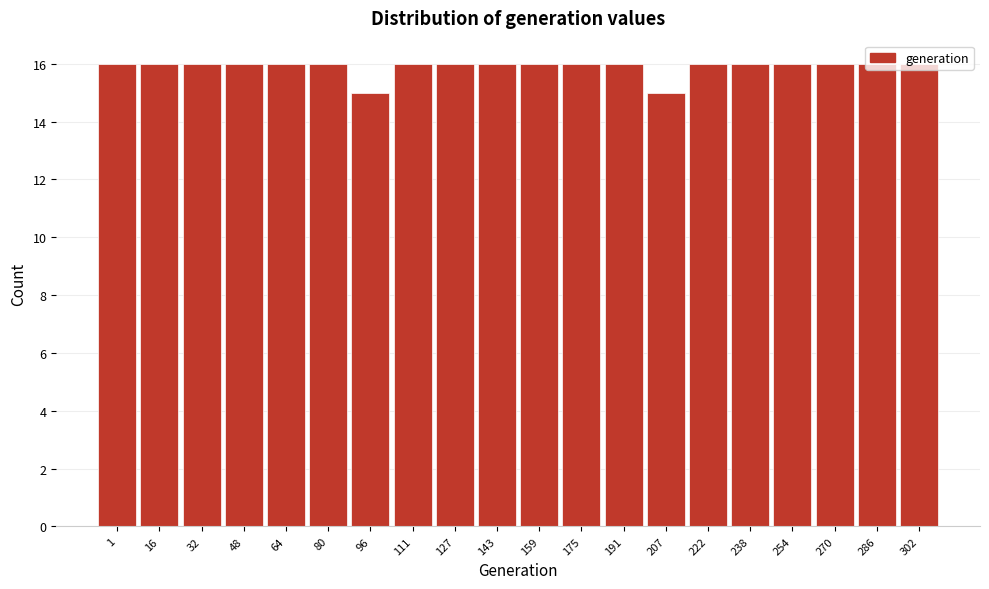

Approximately how many times larger is the value at 48 compared to 32?

1.0